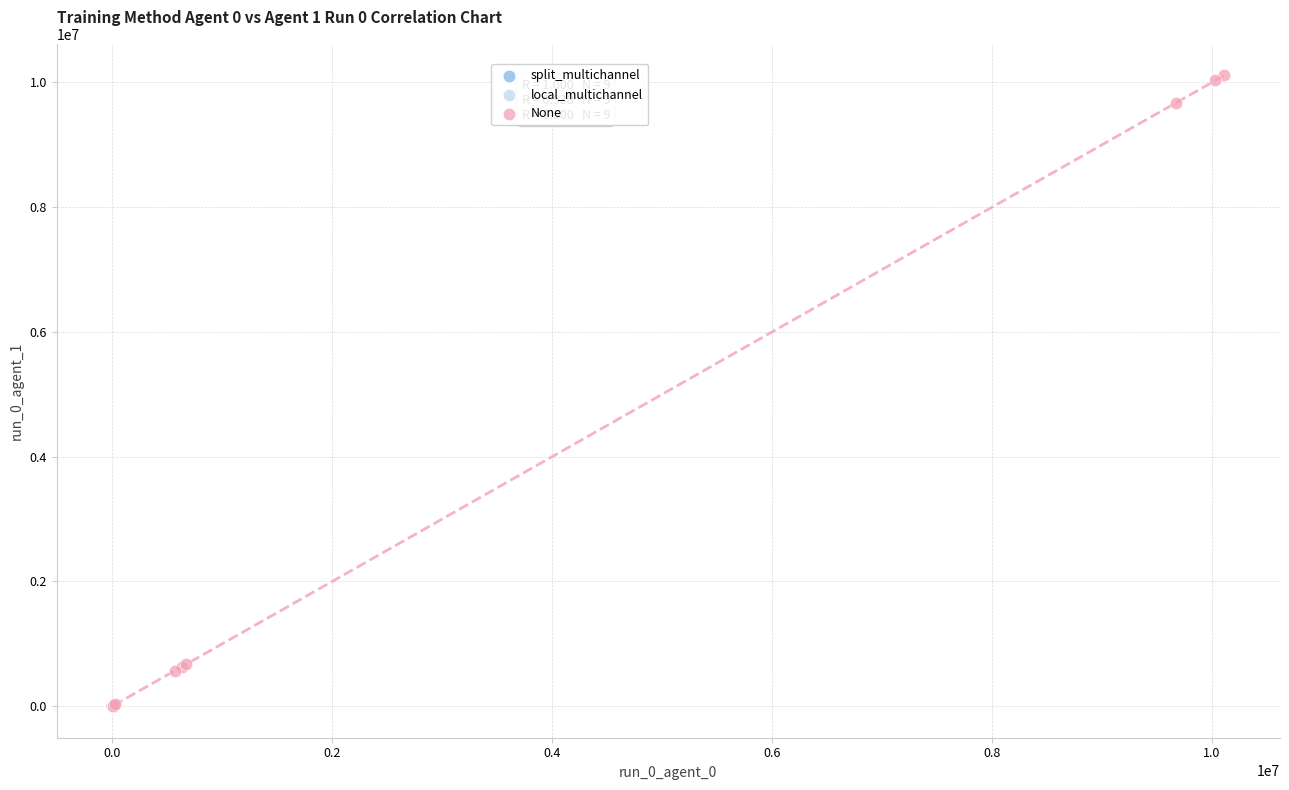

Which series reaches the maximum Y coordinate?

None